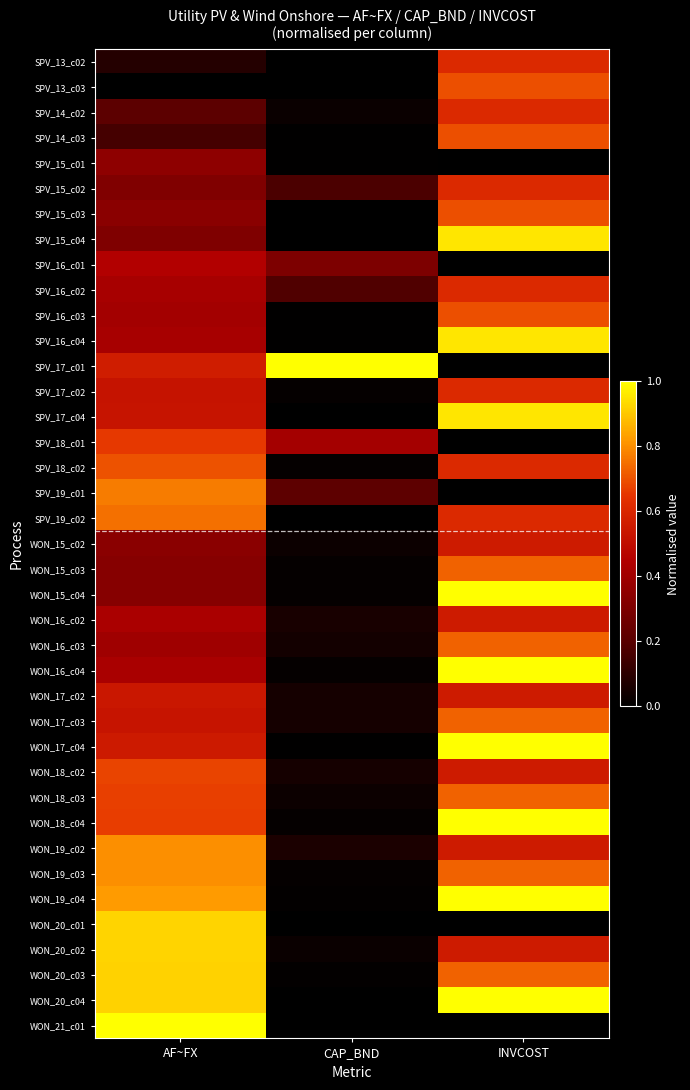

How many series are shown in this chart?

39